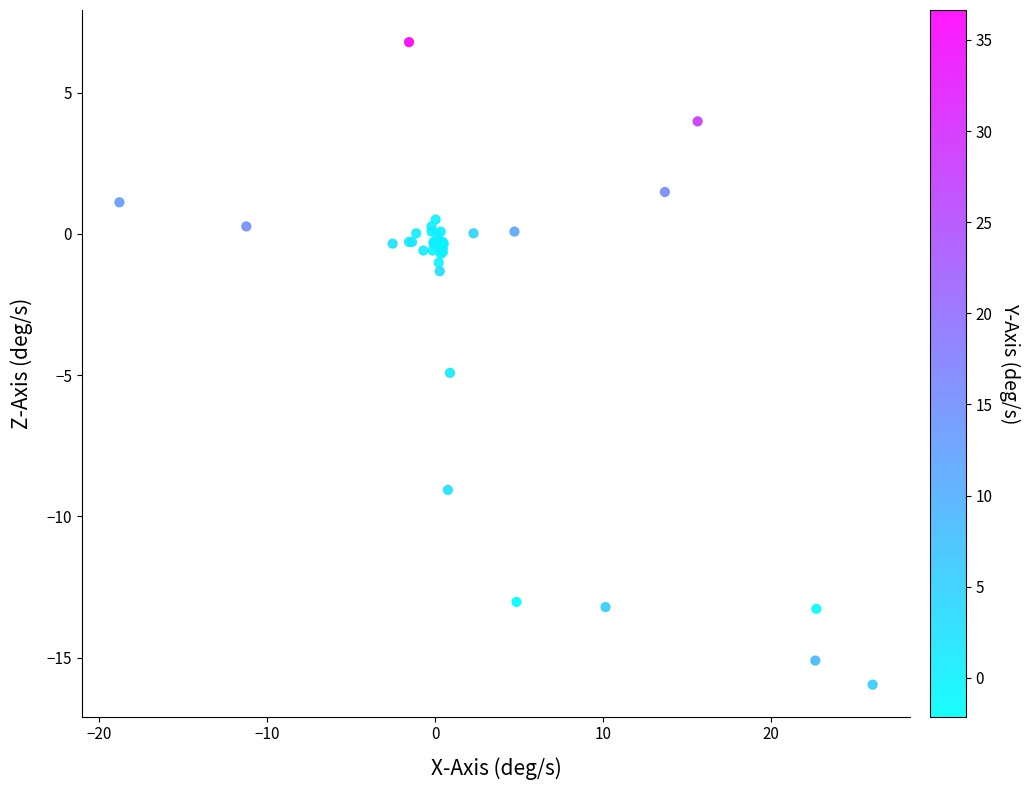

What Y value in the scatter plot is closest to -4?

-4.9